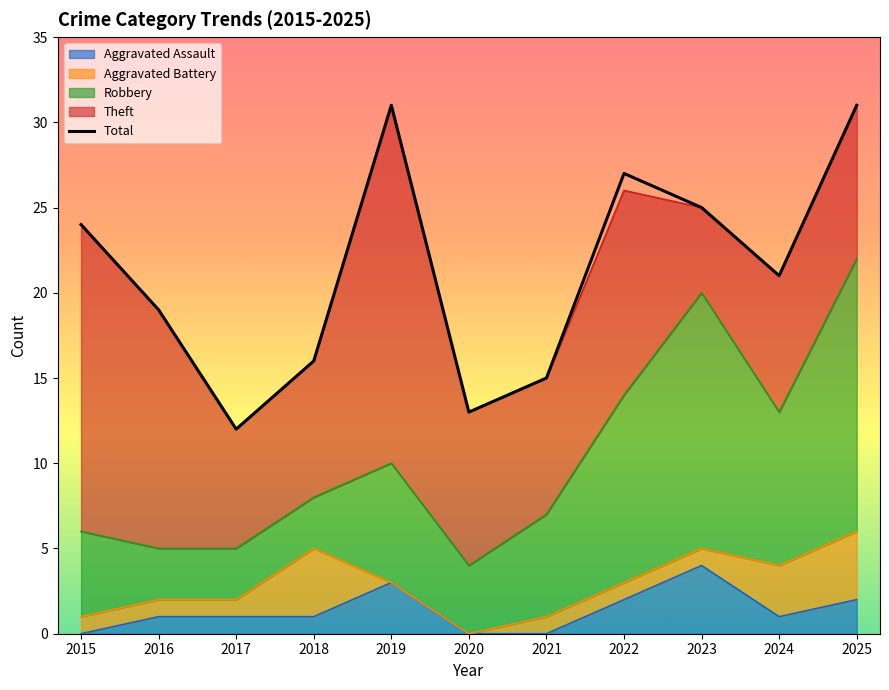

The chart shows a value of 19 at 2016. True or false?

True